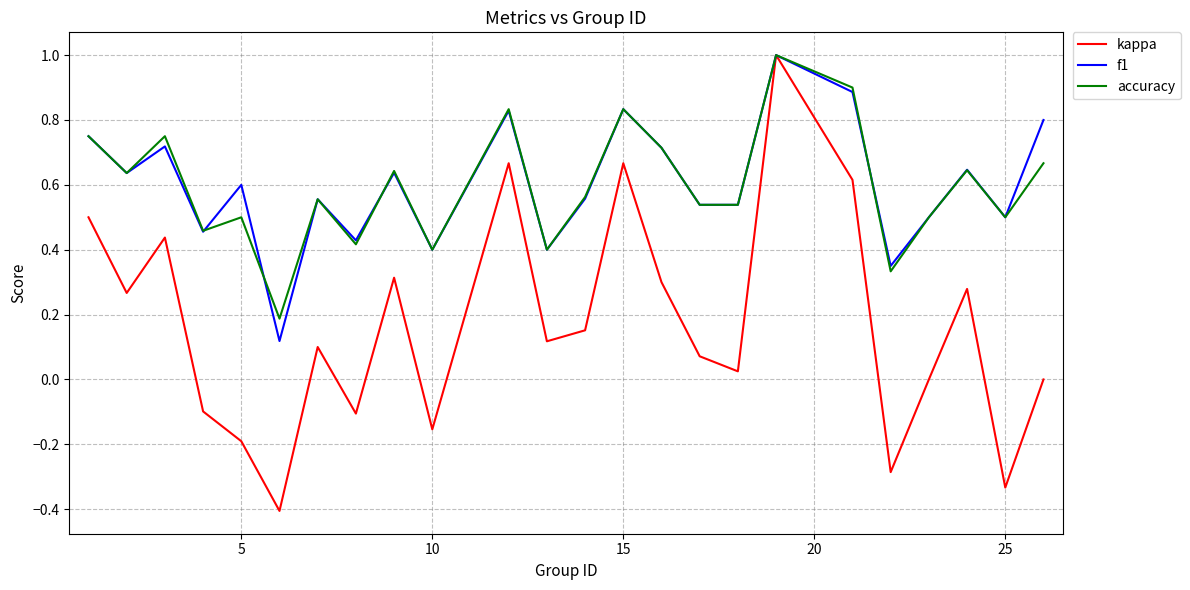

Which series has the widest spread of values?

kappa